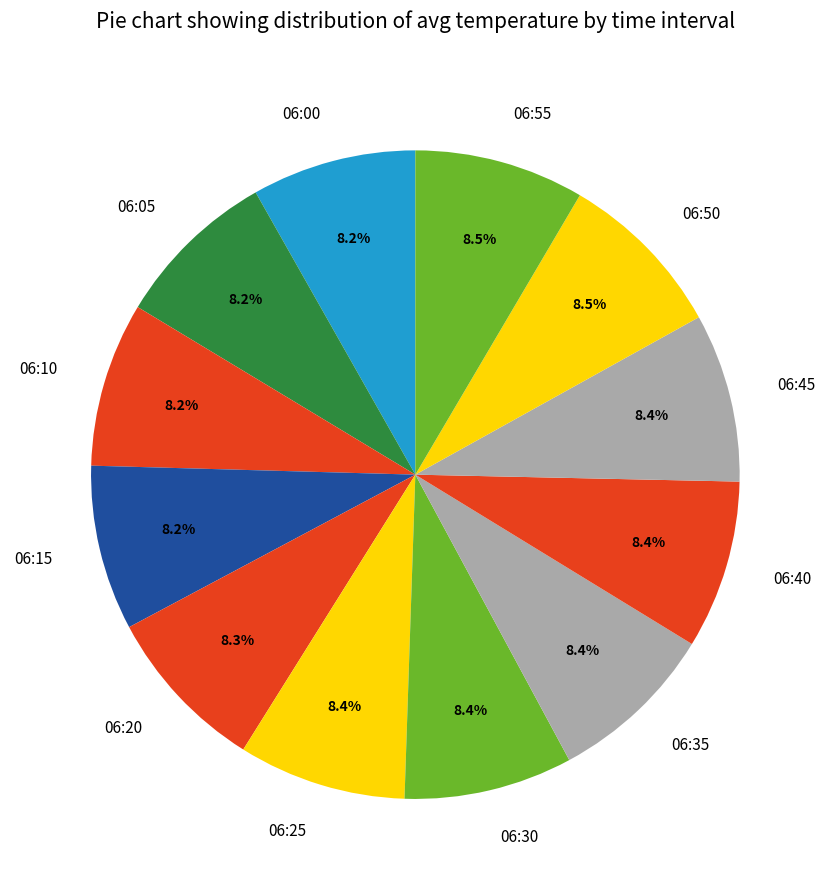

How many slices are in this pie chart?

12